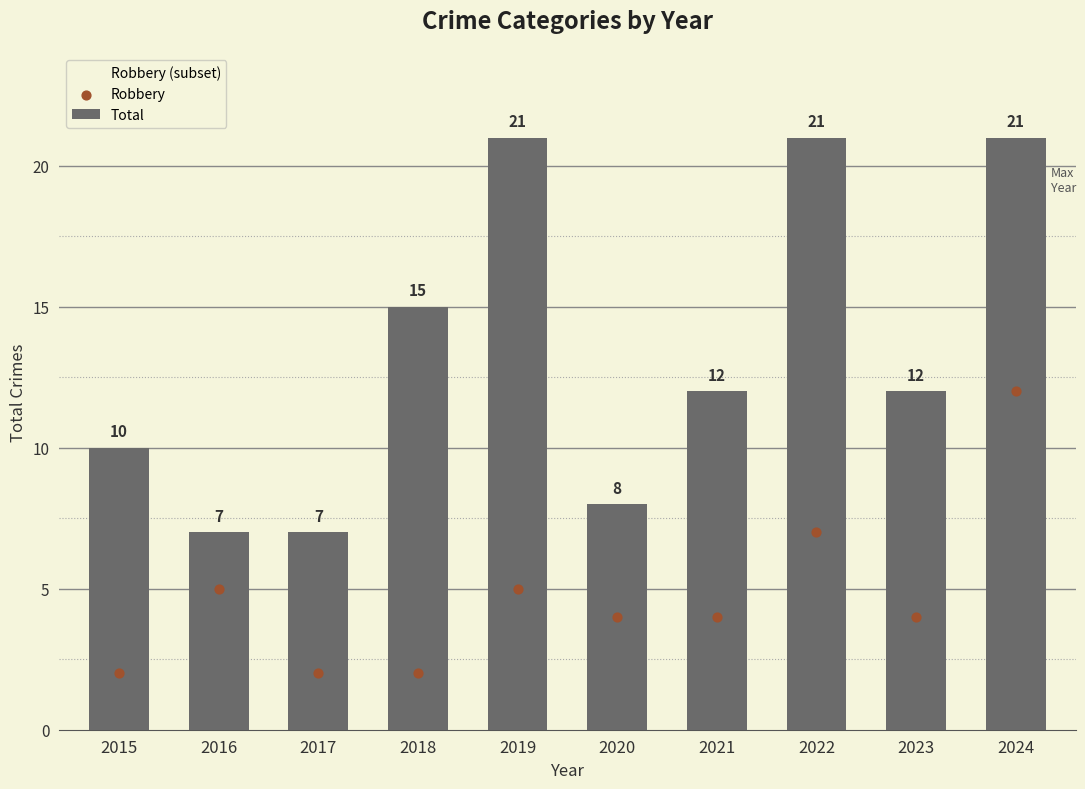

At which category is the sum across all series the highest?

2024